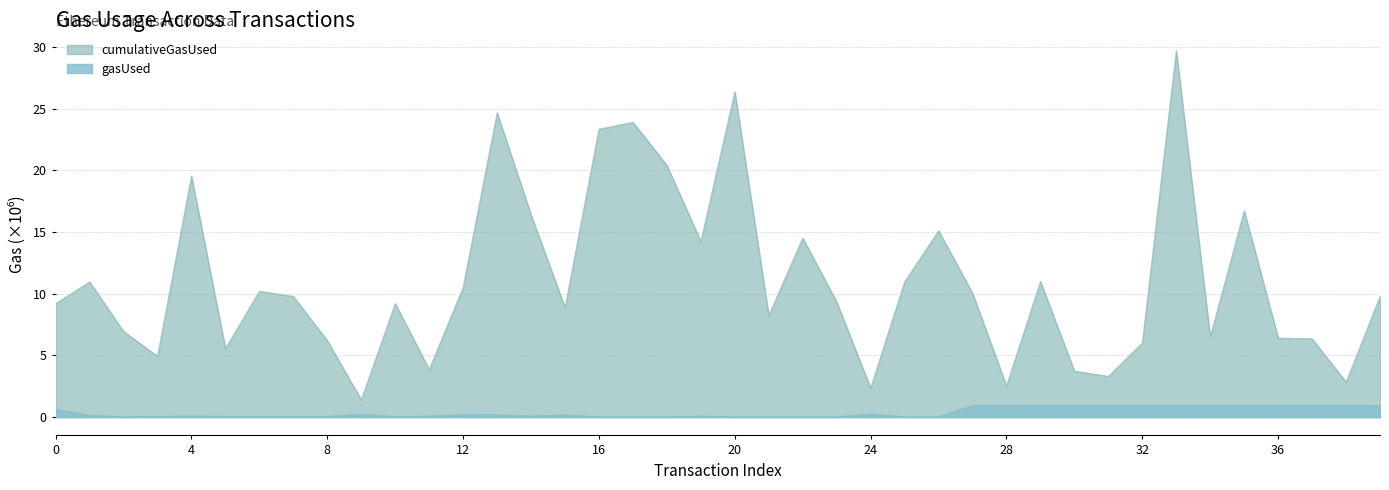

In cumulativeGasUsed, how many points are higher than both neighbors (excluding endpoints)?

12